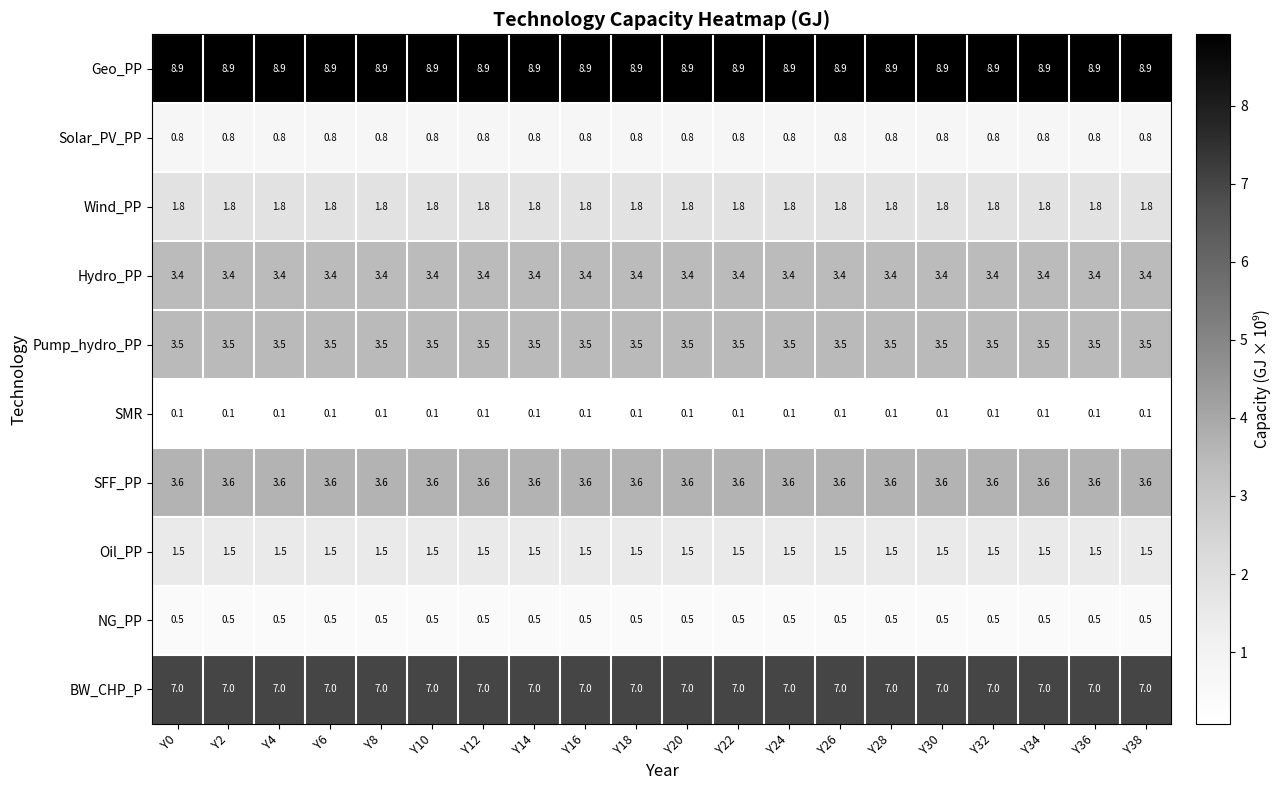

What value does the Hydro_PP series have at Y18?

3.4